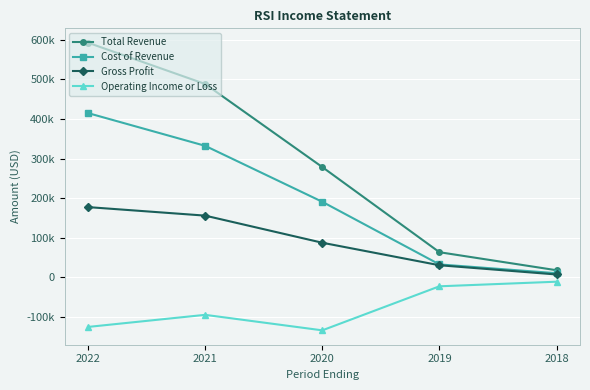

What is the minimum value shown in the chart?

-133400